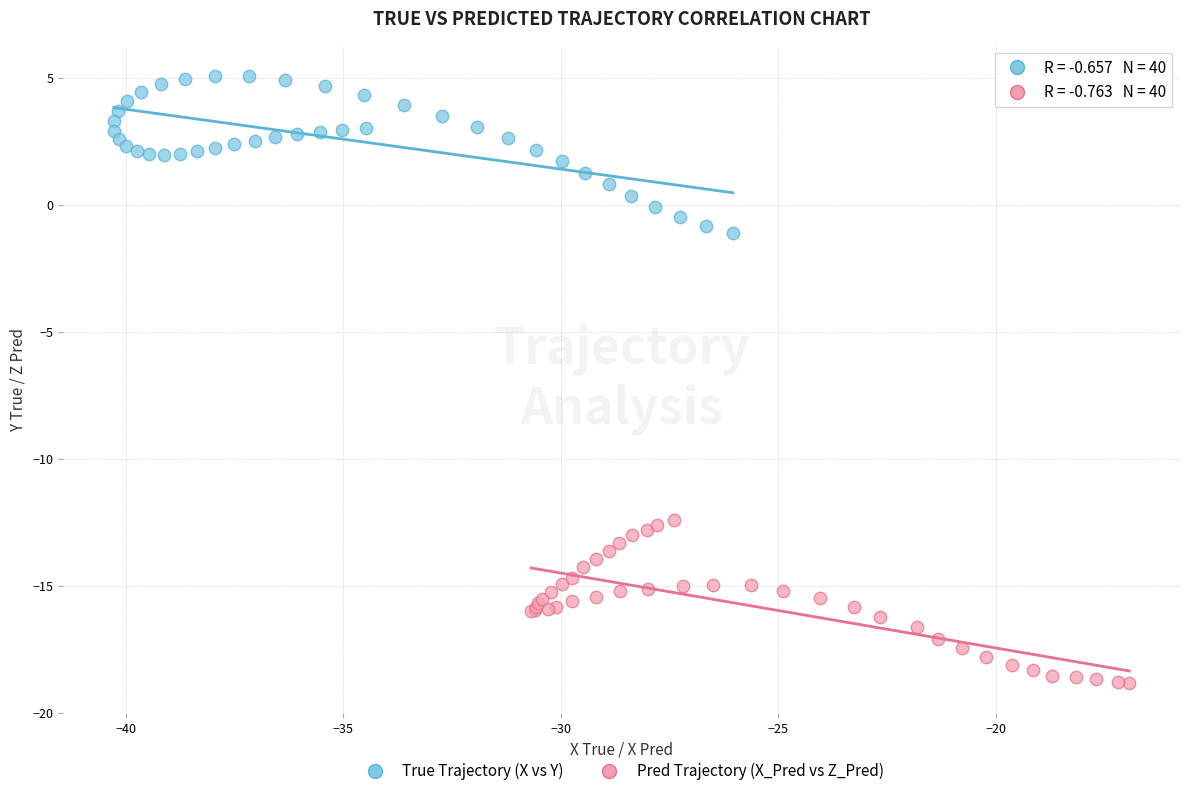

Which series reaches the minimum Y coordinate?

Pred Trajectory (X_Pred vs Z_Pred)